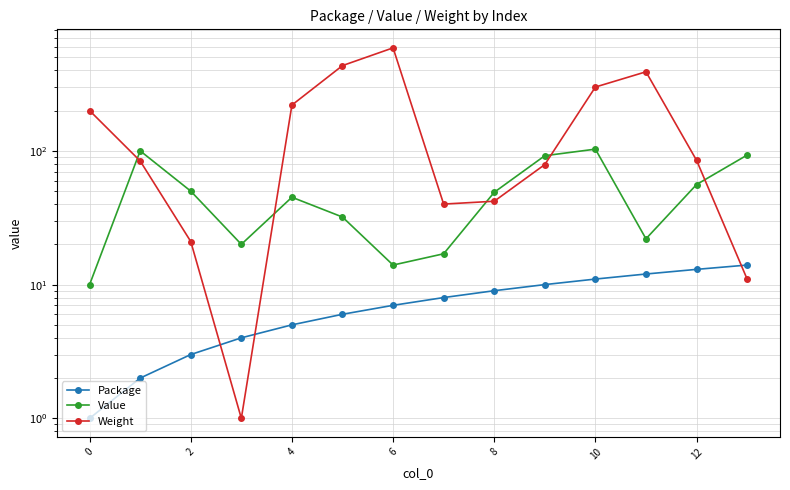

What is the difference between the maximum and minimum values in the Weight series?

588